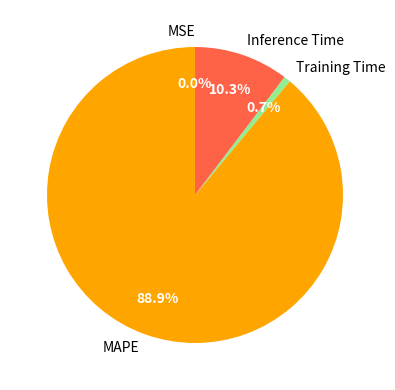

Which category has the biggest portion of the pie?

MAPE